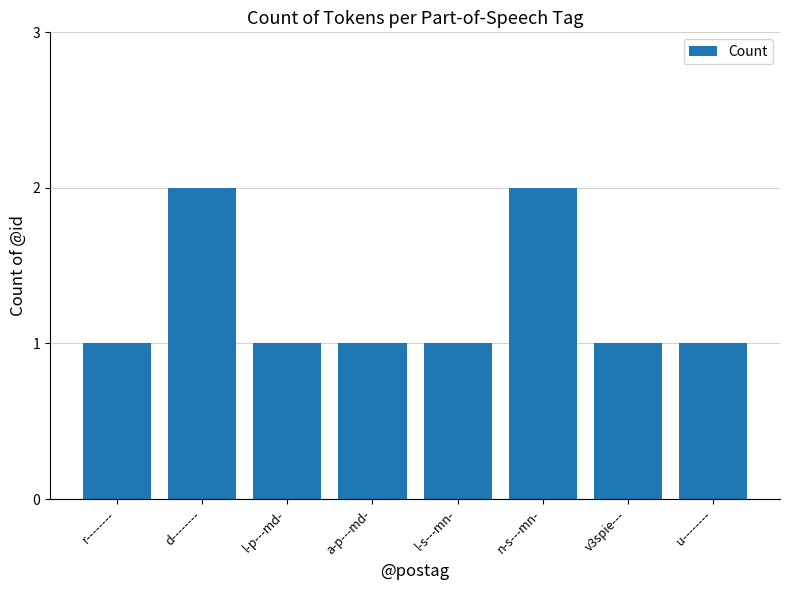

True or false: the data shows 3 at d--------.

False